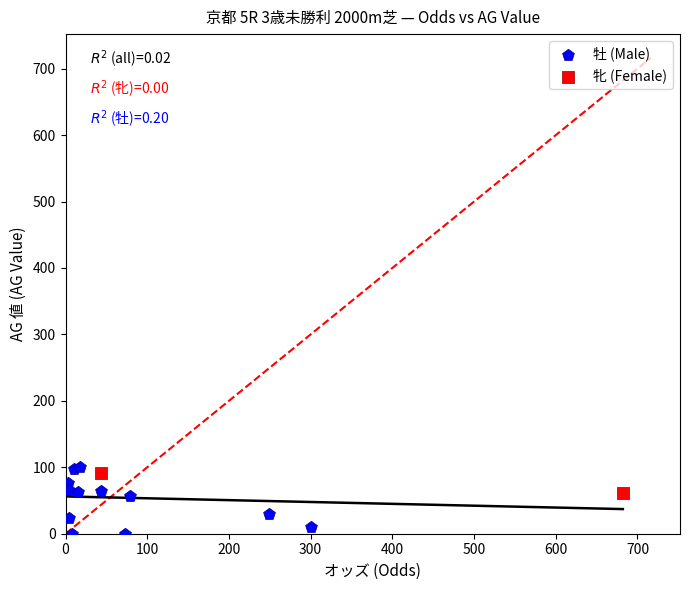

What are all the series names shown in the legend?

牡 (Male), 牝 (Female)